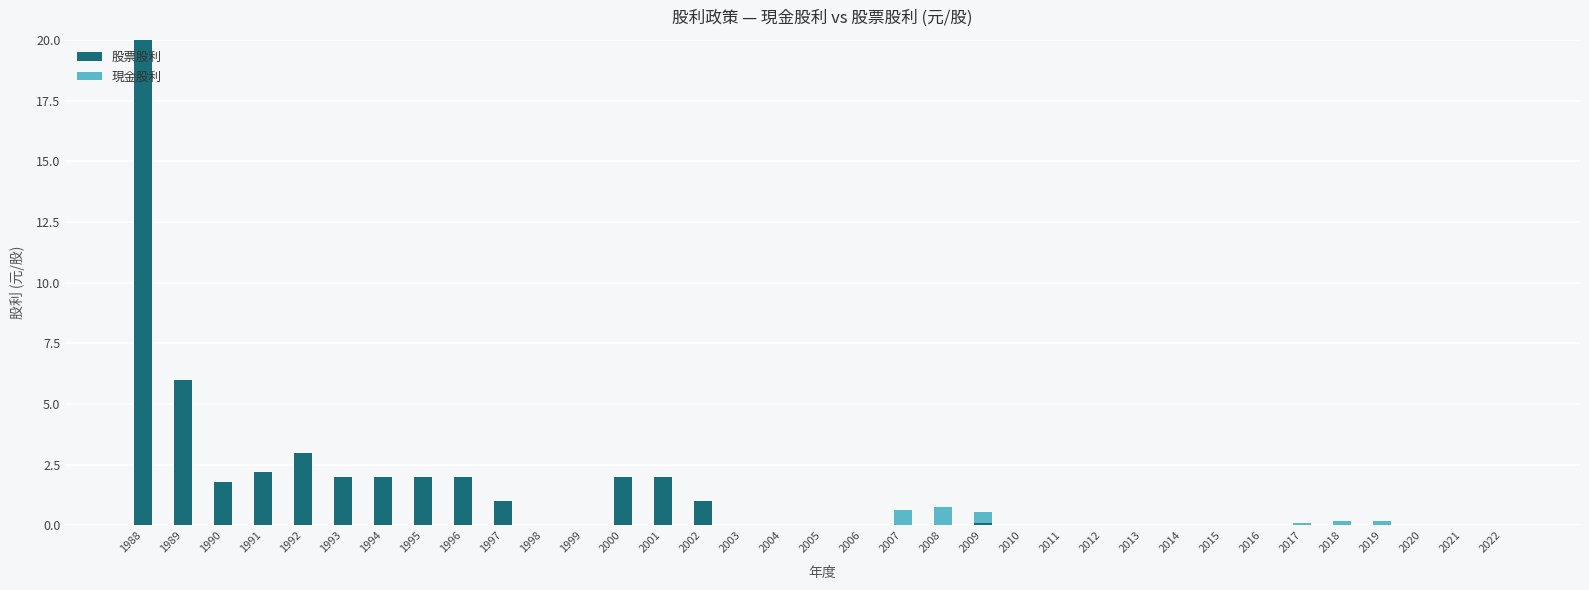

What is the sum of all 股票股利 values?

47.1